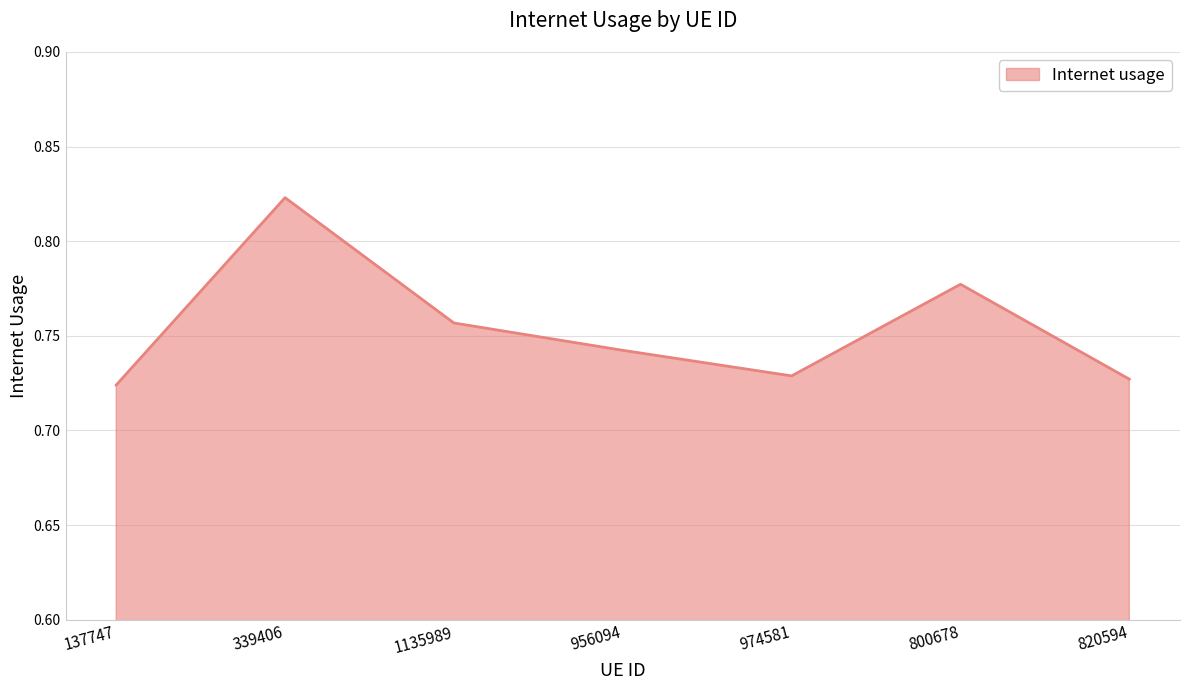

What is the sum of the values at 820594 and 339406?

1.6